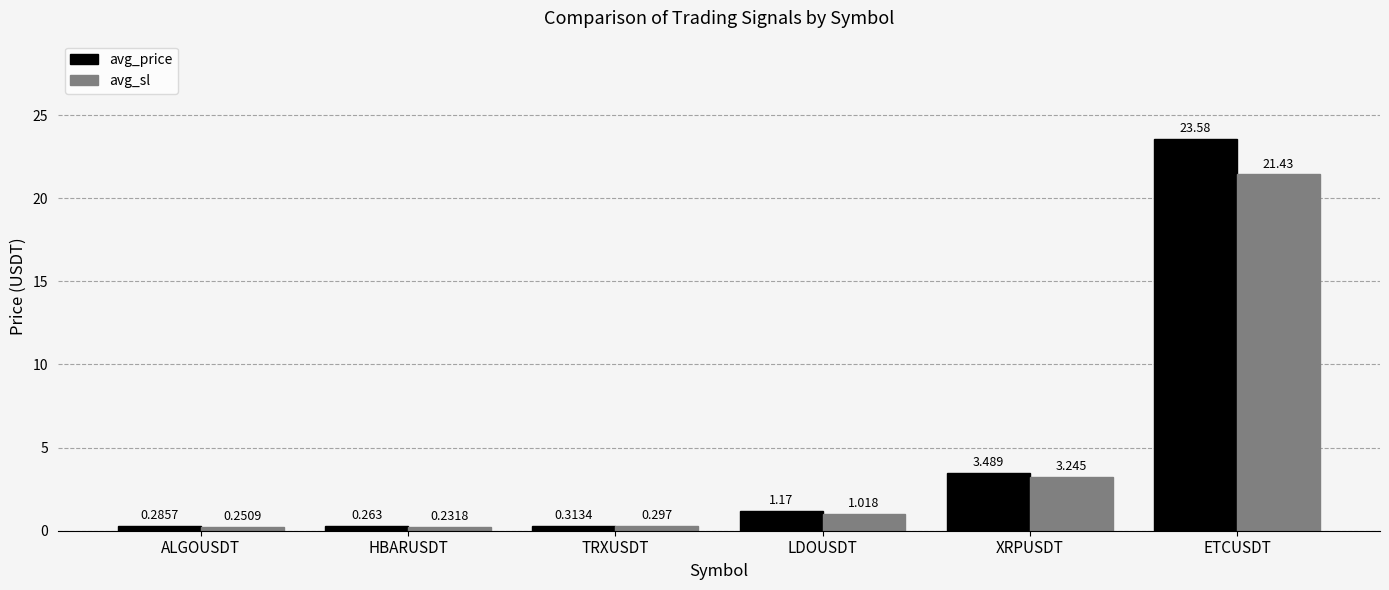

What is the difference between the maximum and minimum values in the avg_sl series?

21.2